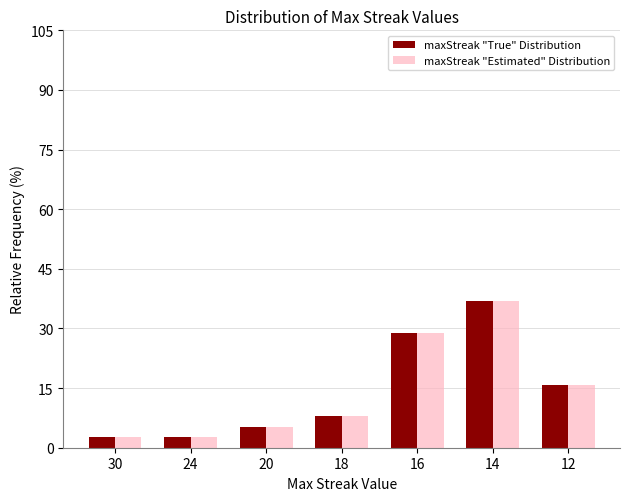

Is it true that maxStreak "True" Distribution equals 28.9 at 16?

True